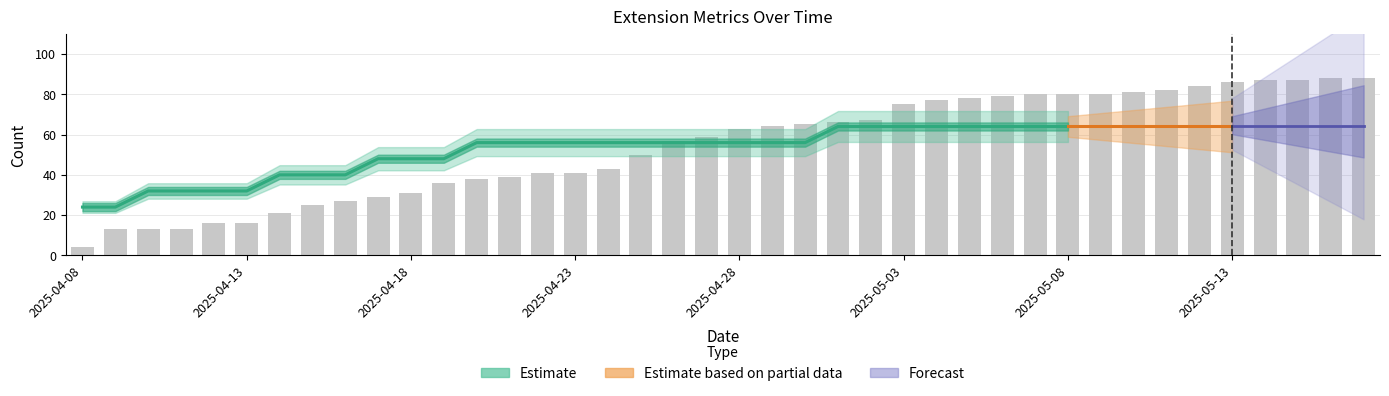

At which label is downloadCount closest to 46?

2025-04-24